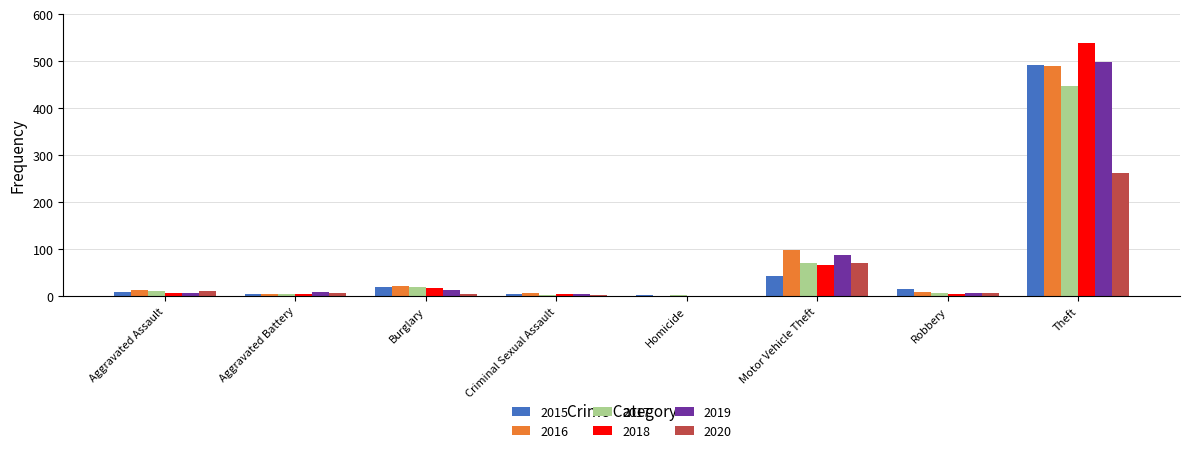

At which category is the sum across all series the highest?

Theft